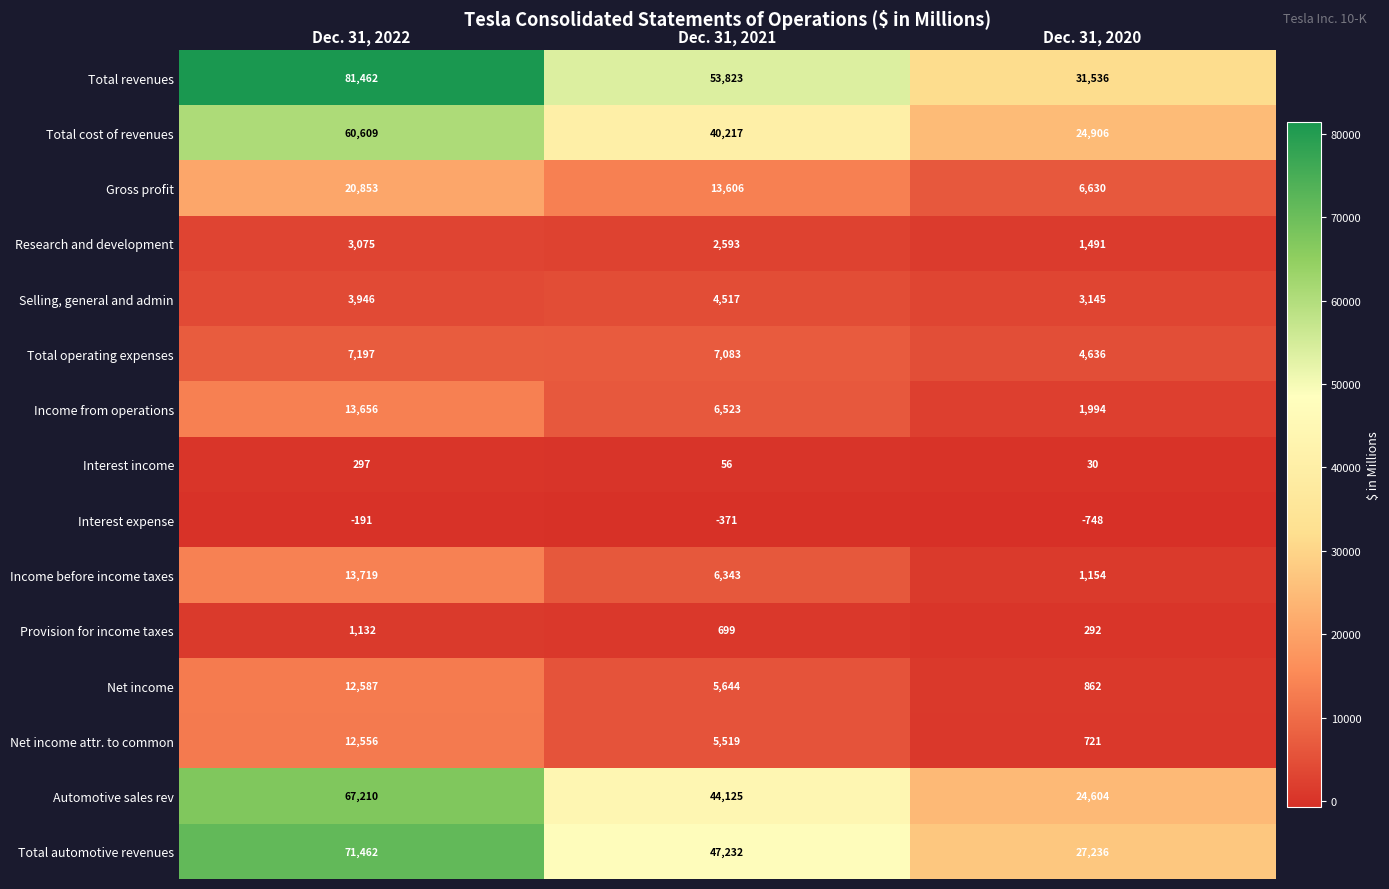

Which series has the largest range (max minus min)?

Total revenues